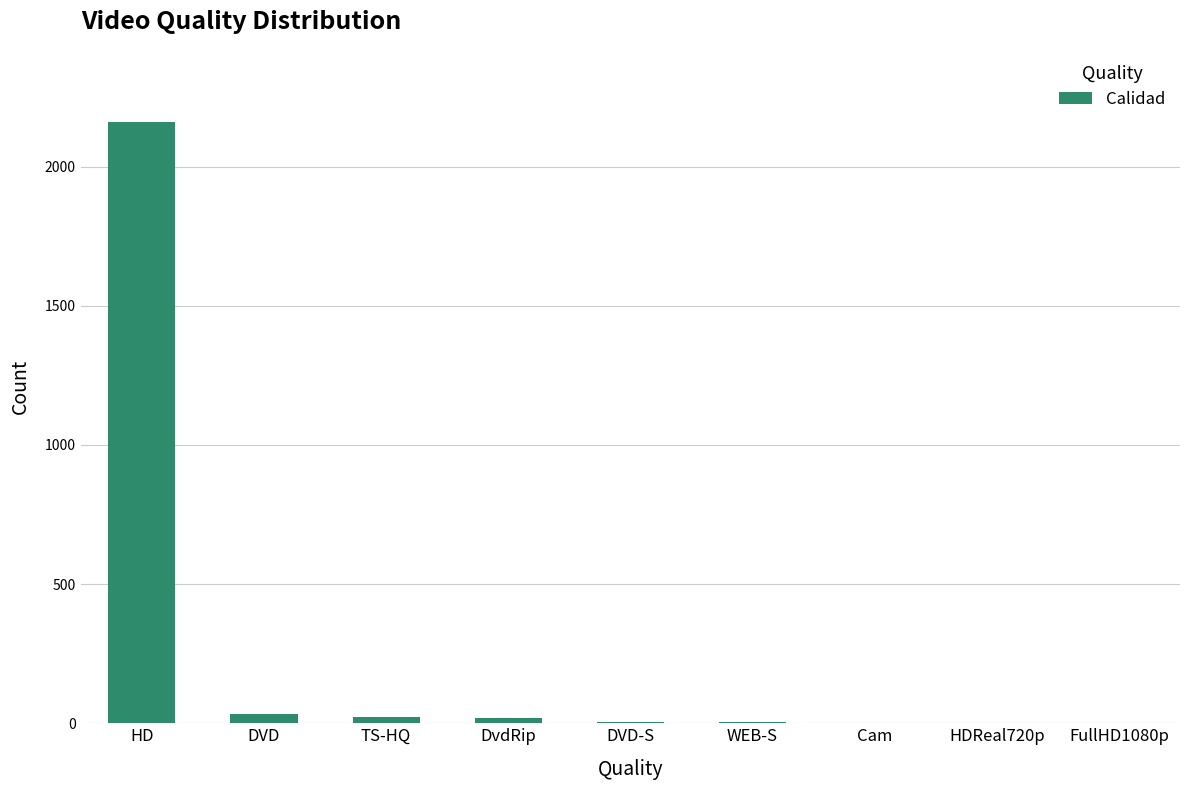

Count the number of data series in this chart.

1